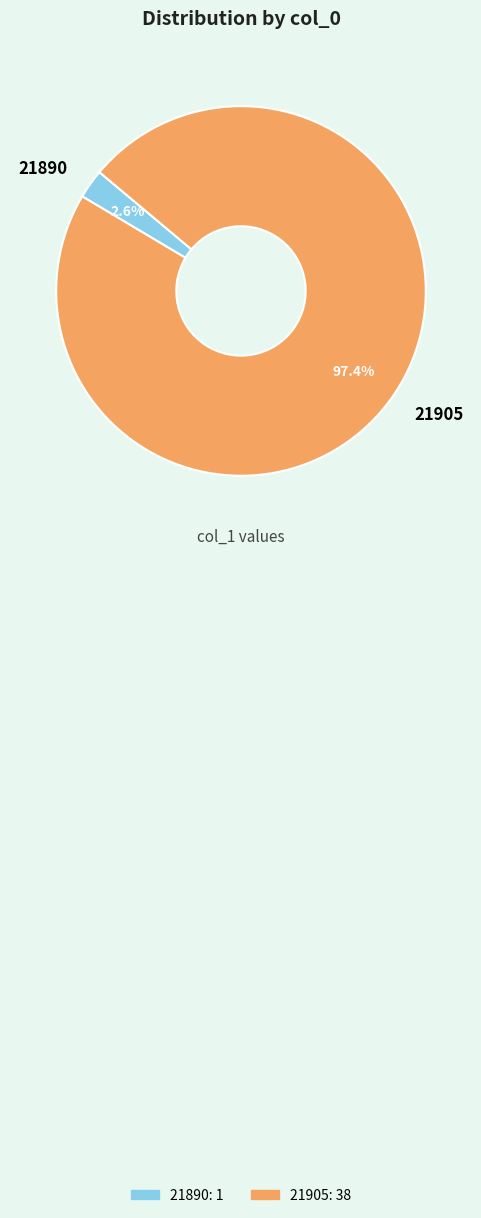

Which has a higher value, 21890 or 21905?

21905